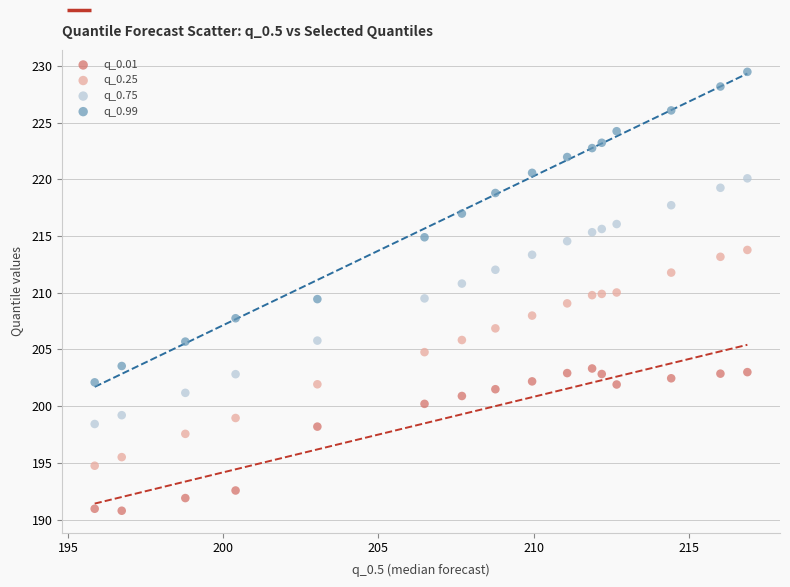

Which series has the largest Y range (max minus min)?

q_0.99